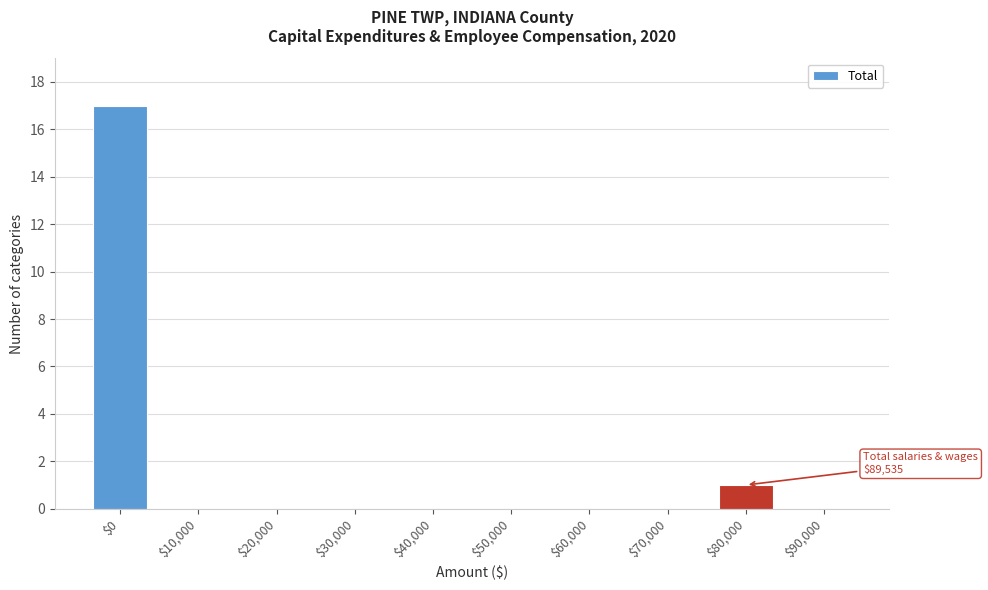

The value at $50,000 is 10. True or false?

False